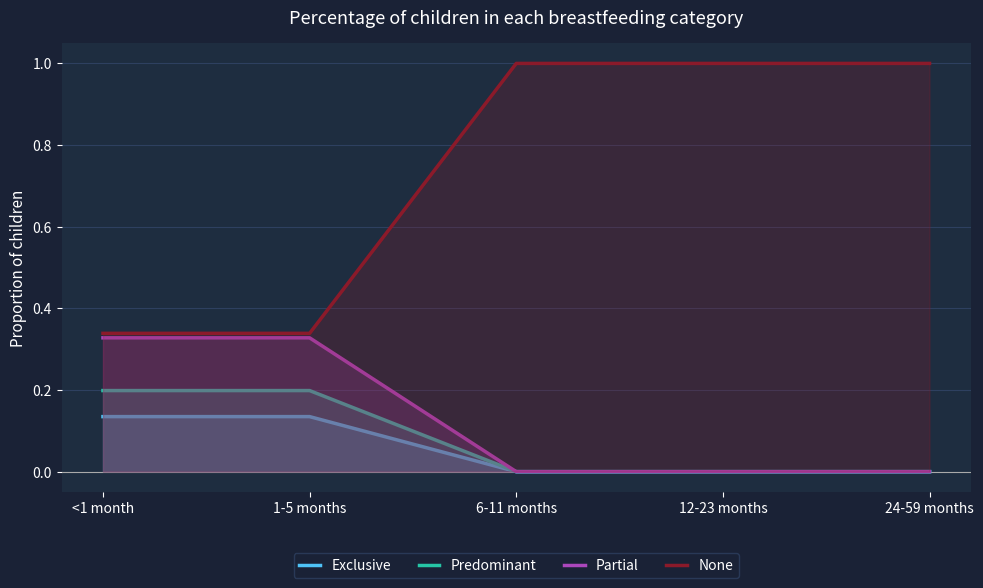

Between <1 month and 12-23 months, which is larger?

<1 month